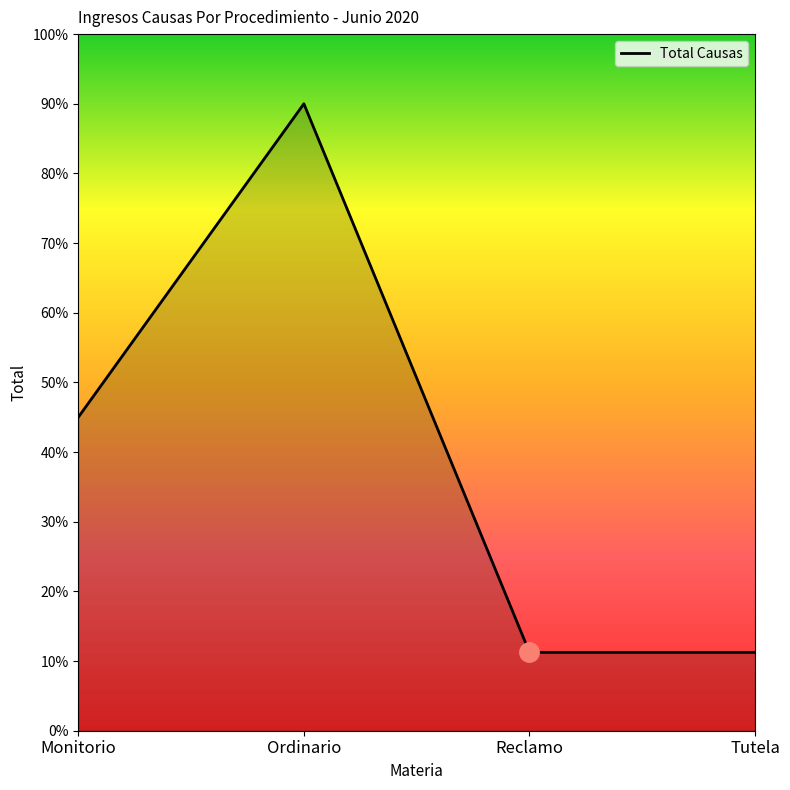

The chart shows a value of 11.8 at Ordinario. True or false?

False